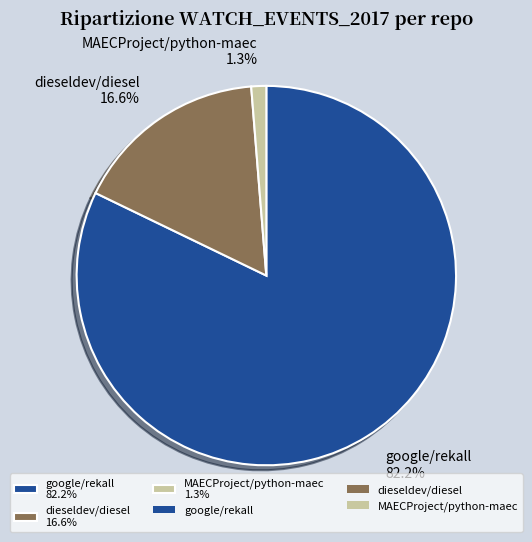

Does google/rekall represent more than half of the total?

Yes